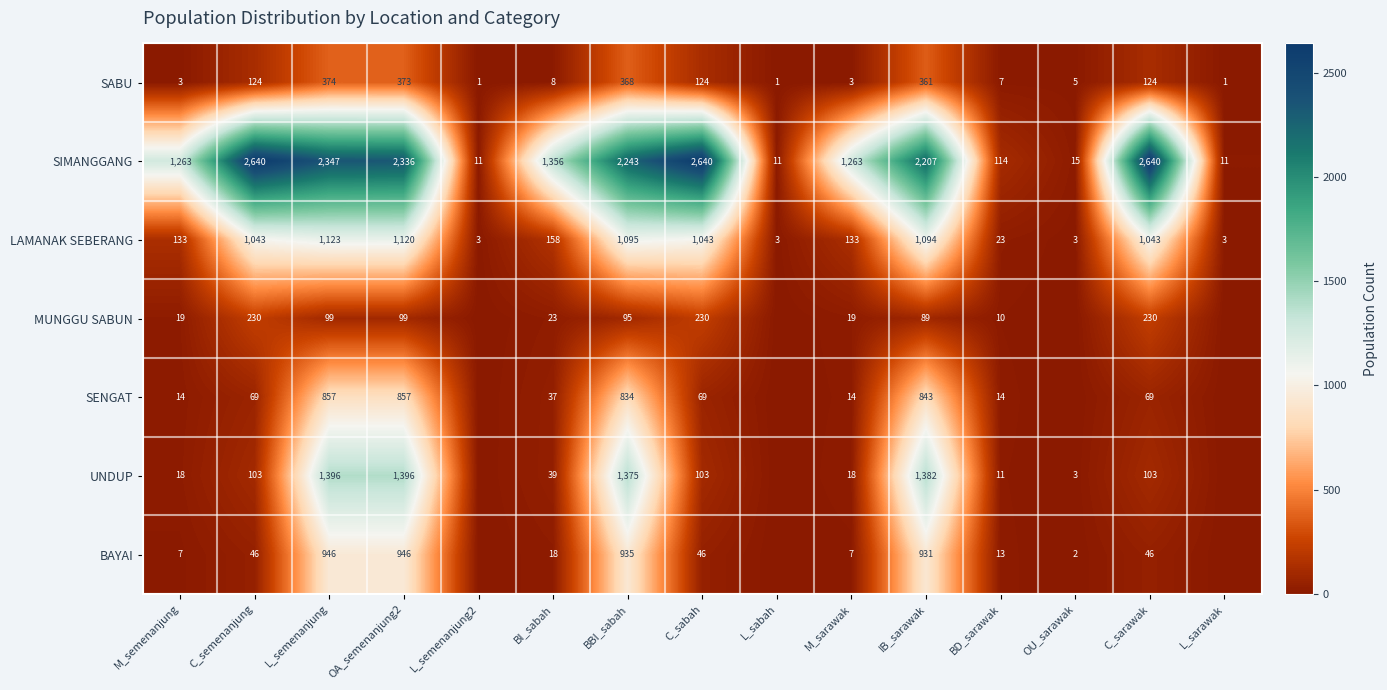

At BD_sarawak, list the series in order from largest to smallest.

SIMANGGANG, LAMANAK SEBERANG, SENGAT, BAYAI, UNDUP, MUNGGU SABUN, SABU